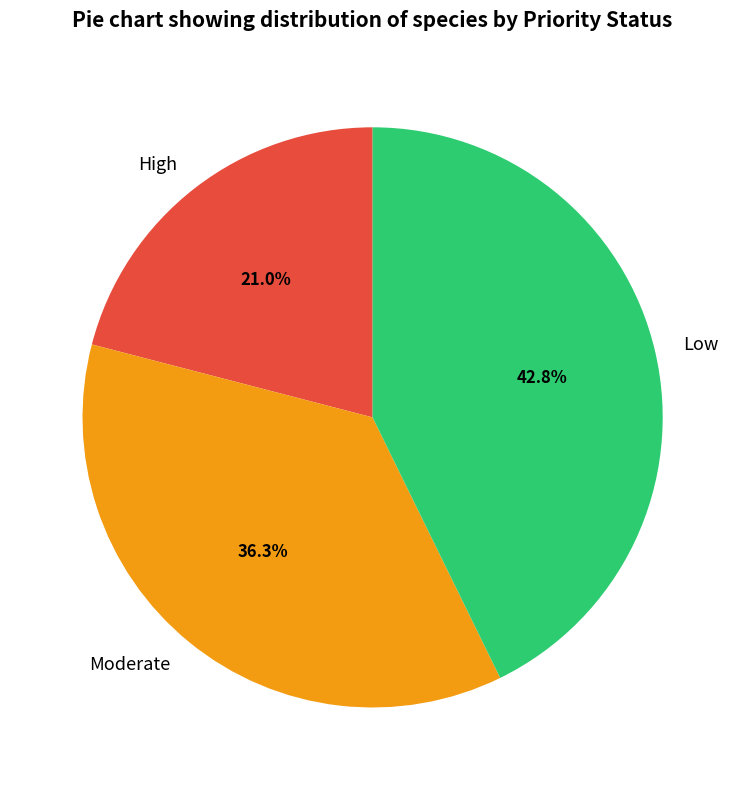

What portion of the pie excludes Moderate?

63.7%